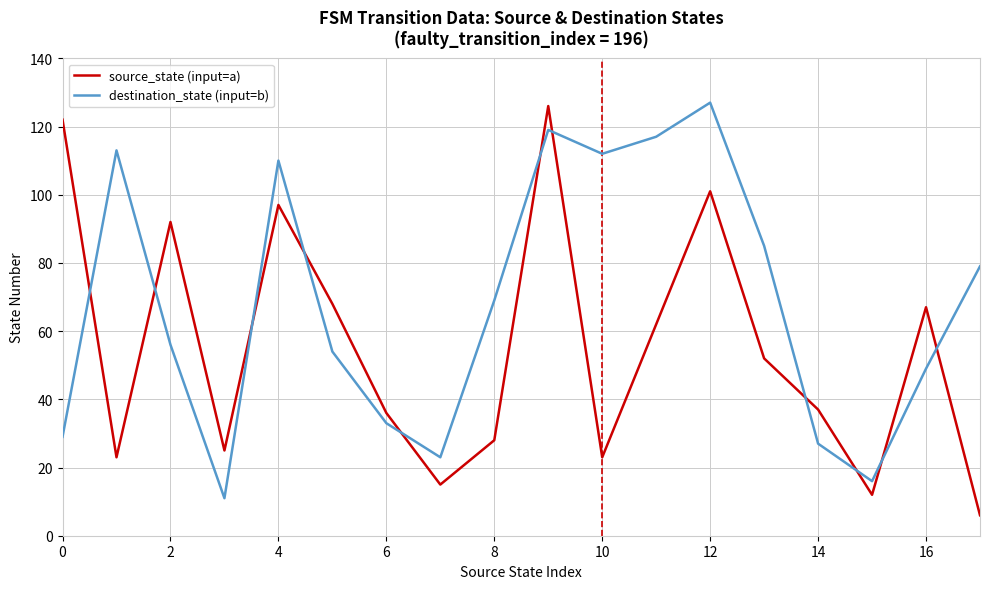

List the series in order of their overall mean, highest first.

destination_state (input=b), source_state (input=a)